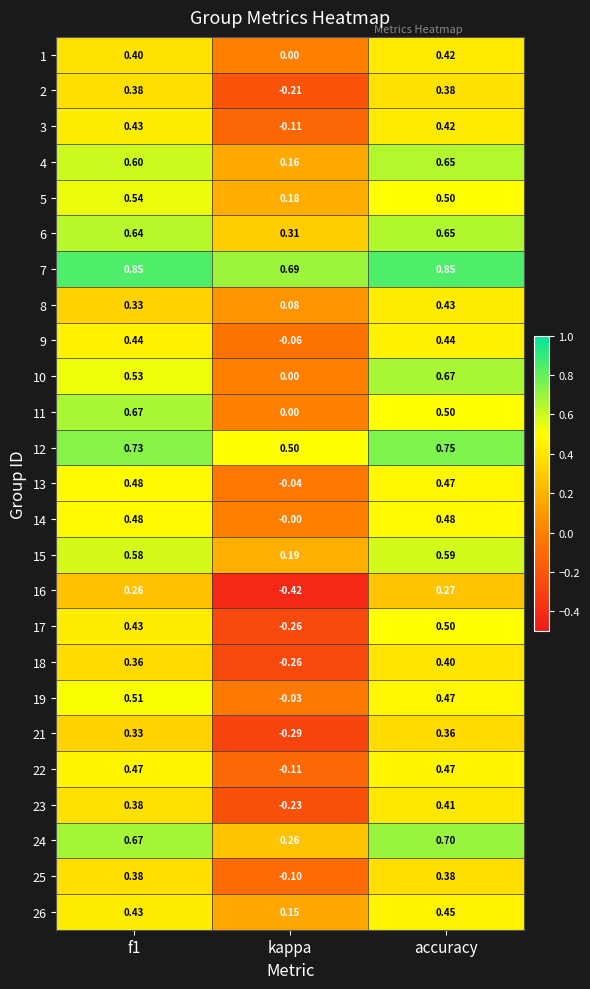

Where is 5 nearest to the value 0?

kappa